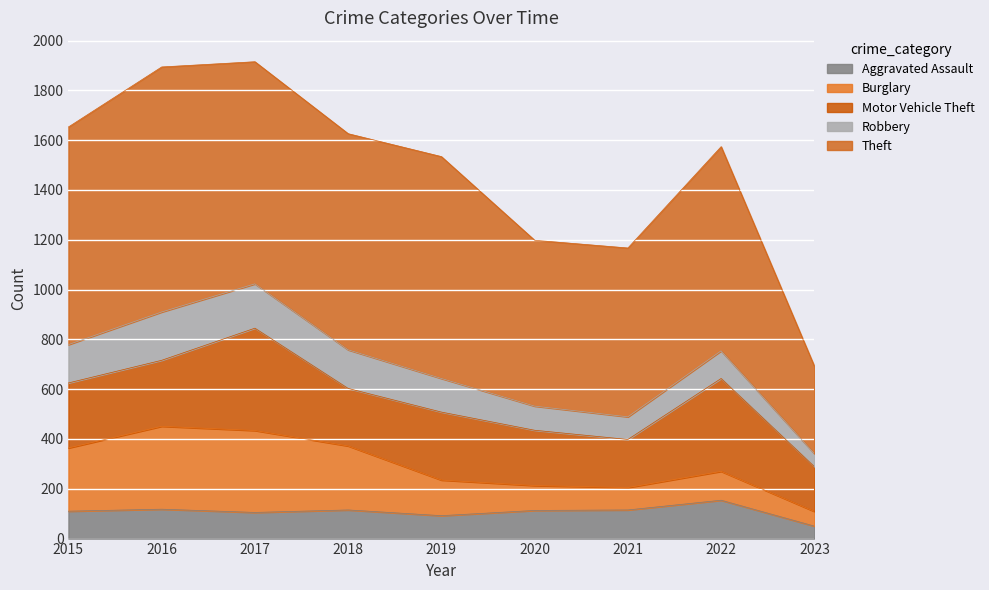

At how many categories does at least one series exceed 727?

6